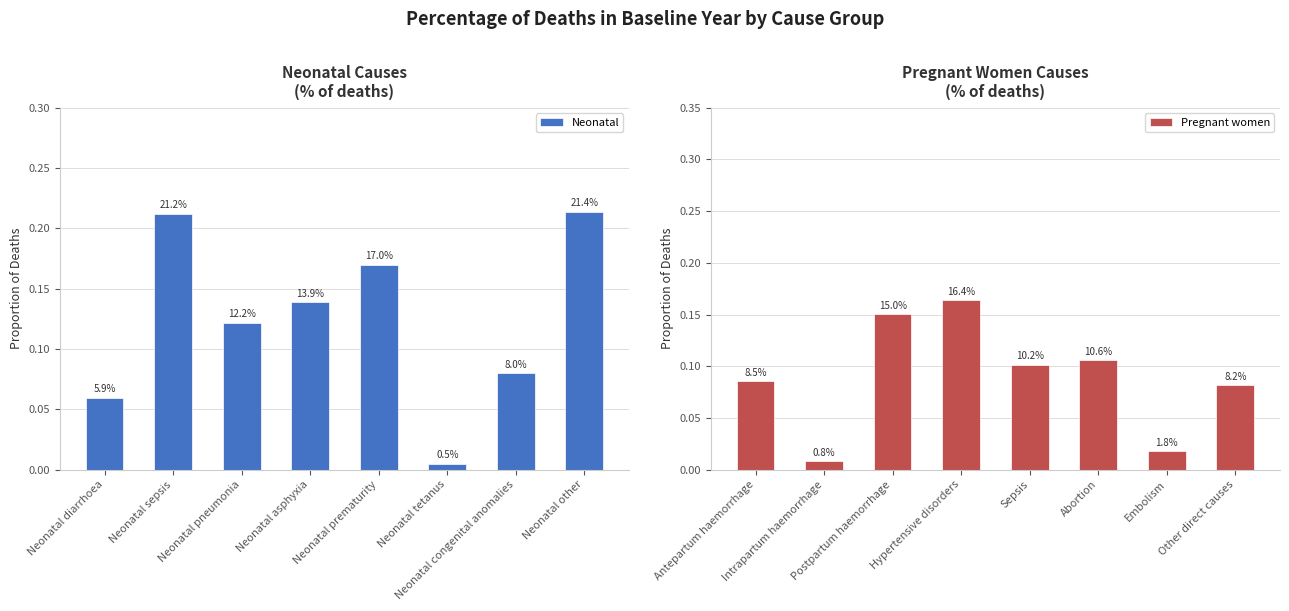

Which label corresponds to the smallest value in the chart?

Neonatal tetanus